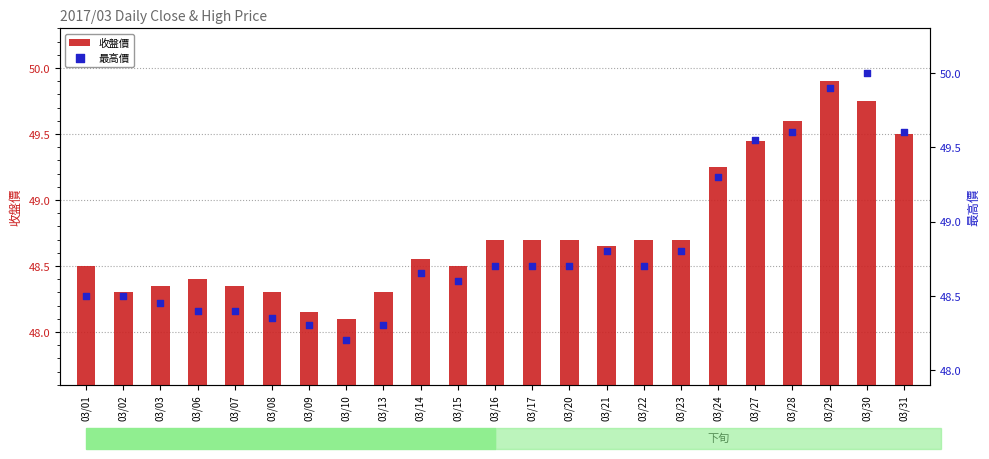

Which series contains the lowest Y value?

收盤價